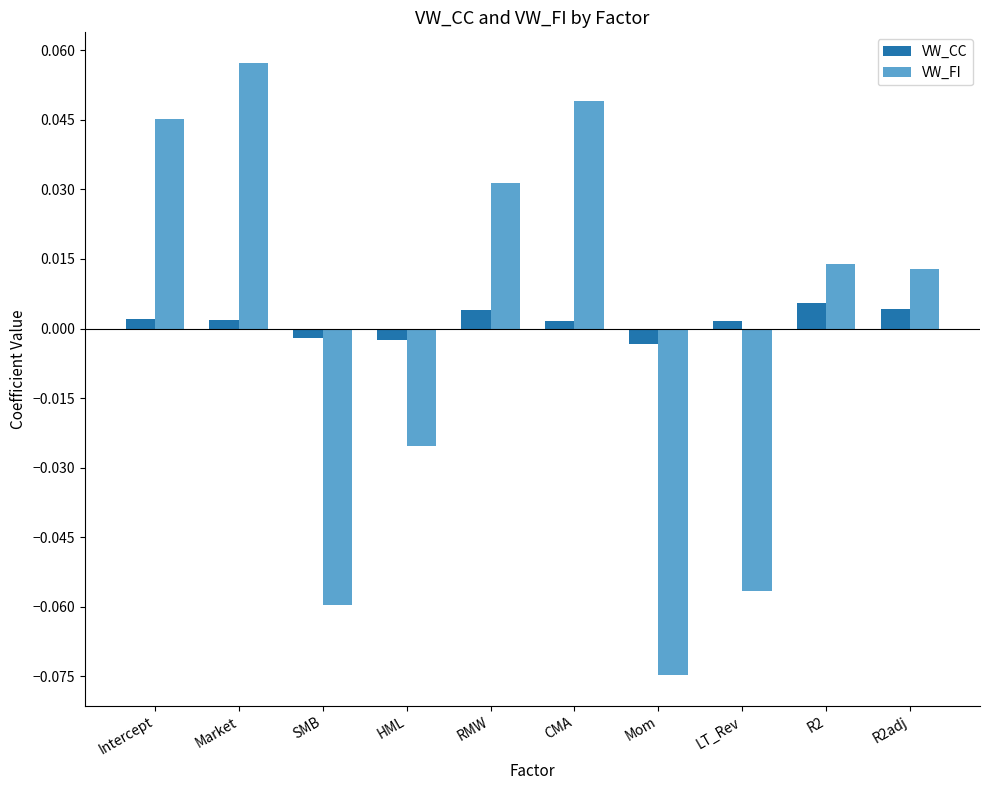

True or false: VW_FI has a value of 0.0 at Market.

False